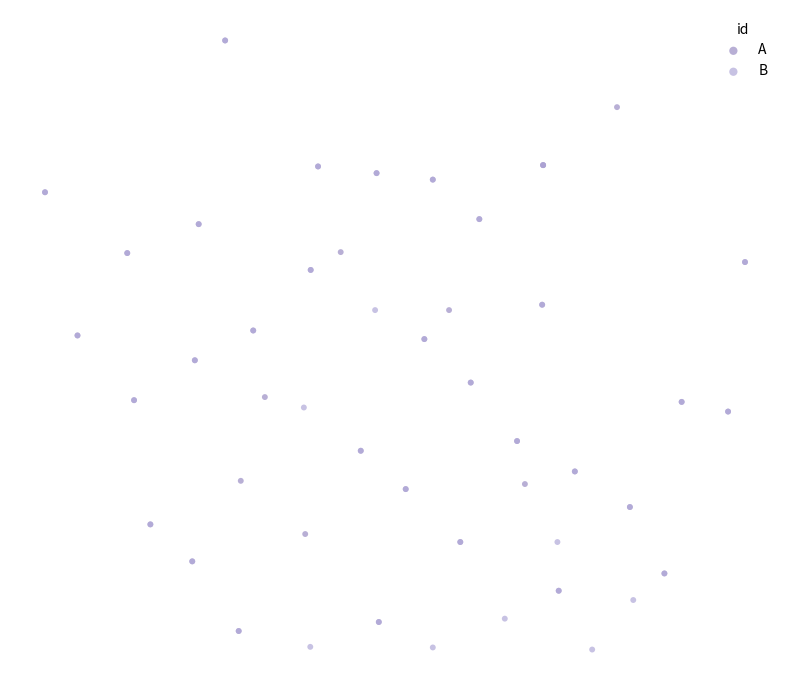

What are all the series names shown in the legend?

A, B